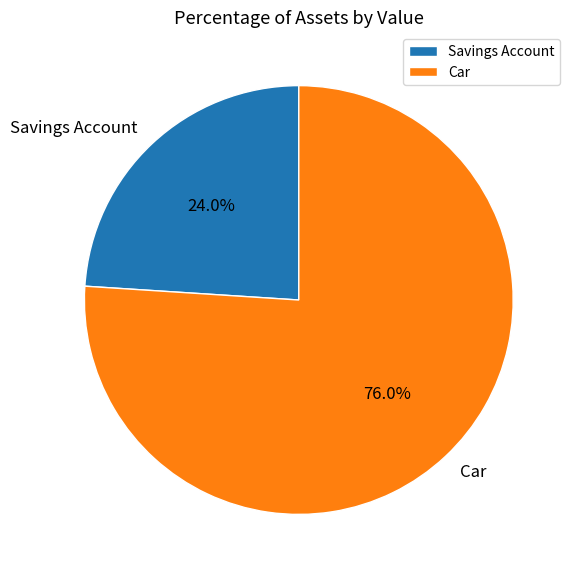

To the nearest percent, what is the difference between the largest and smallest slice percentages?

52%